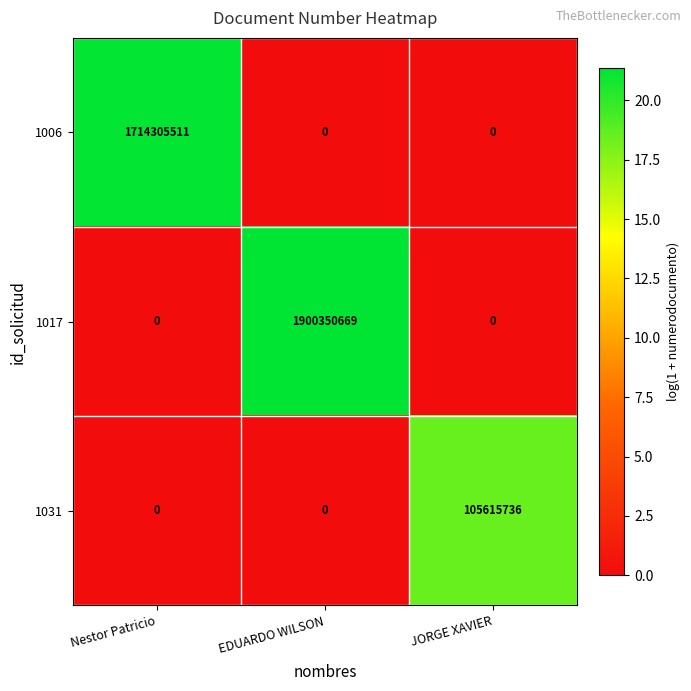

How many data points does each series have?

3